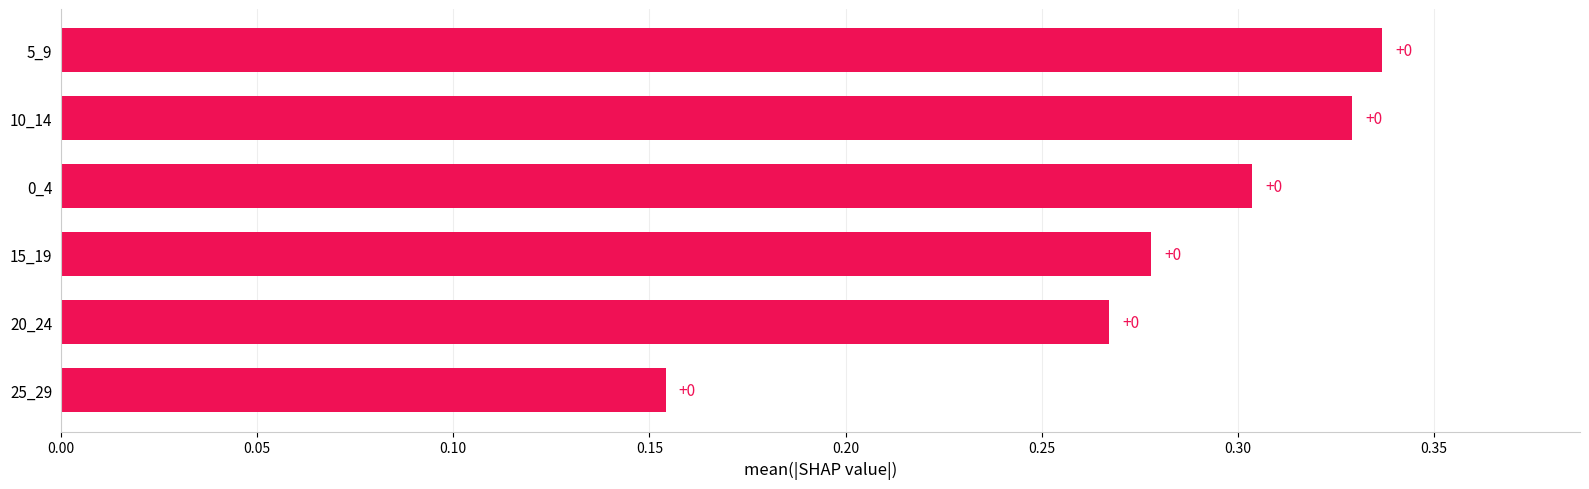

How many bars are there in total?

6